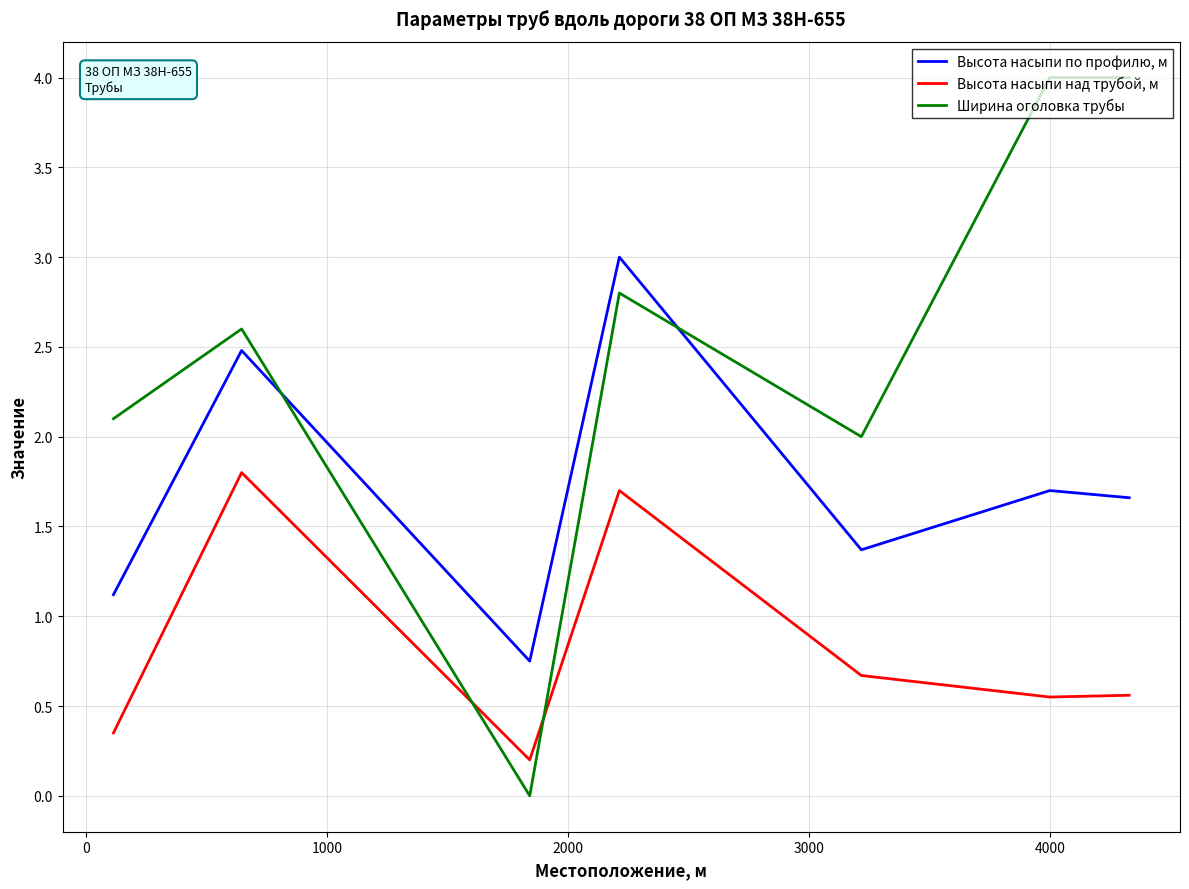

What are all the series names shown in the legend?

Высота насыпи по профилю, м, Высота насыпи над трубой, м, Ширина оголовка трубы